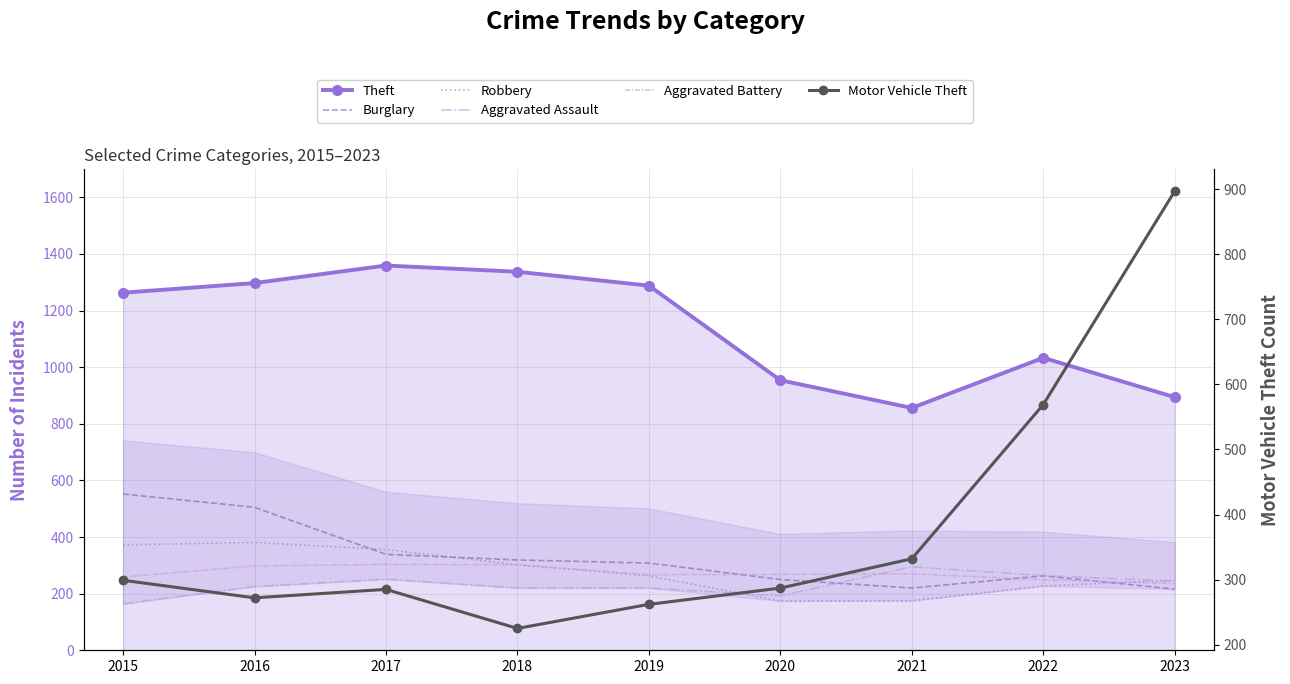

Which series has the widest spread of values?

Motor Vehicle Theft